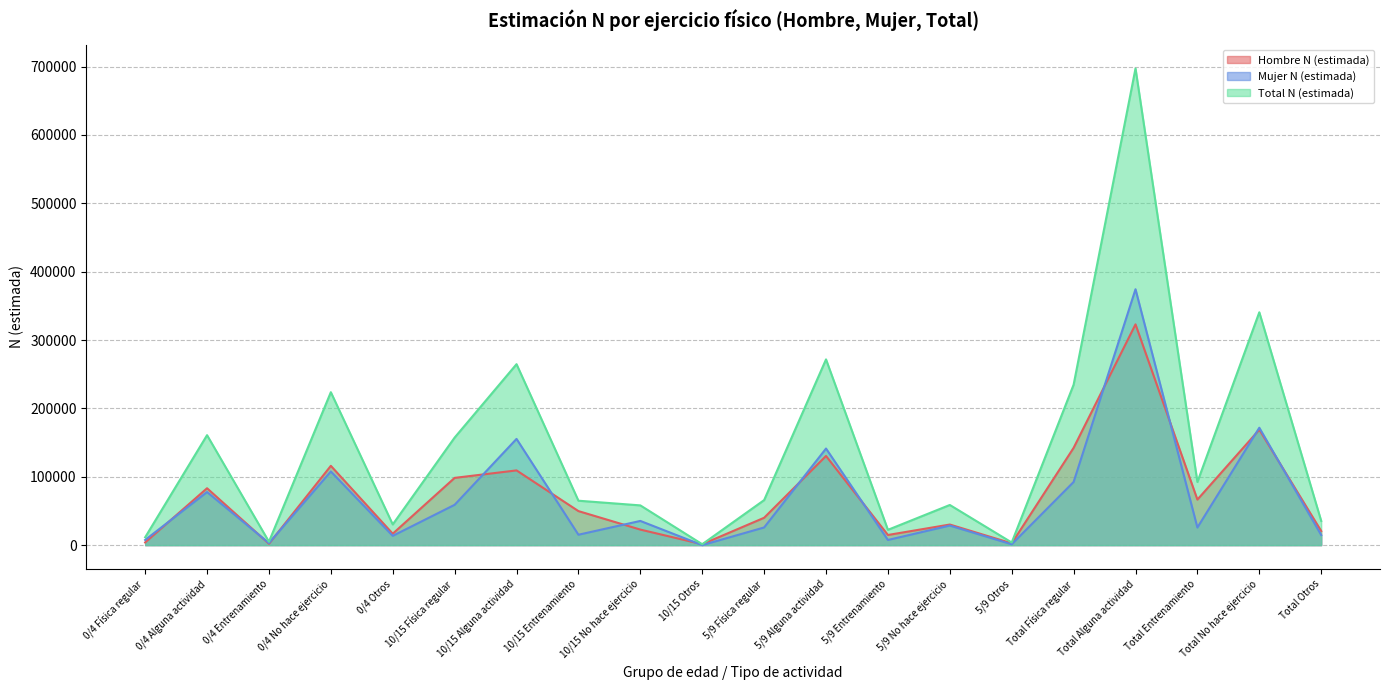

Between Total Entrenamiento and 10/15 Entrenamiento, which is larger?

Total Entrenamiento